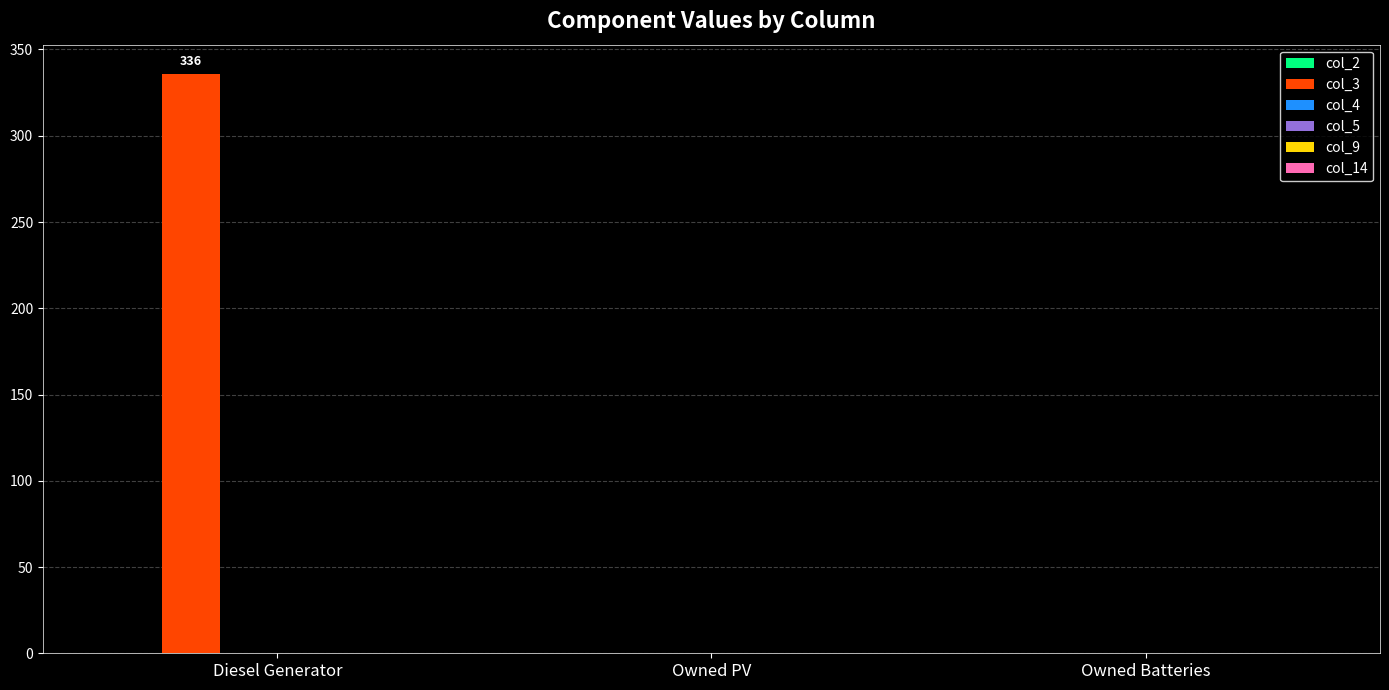

Is it true that the value at Owned PV is 0?

True